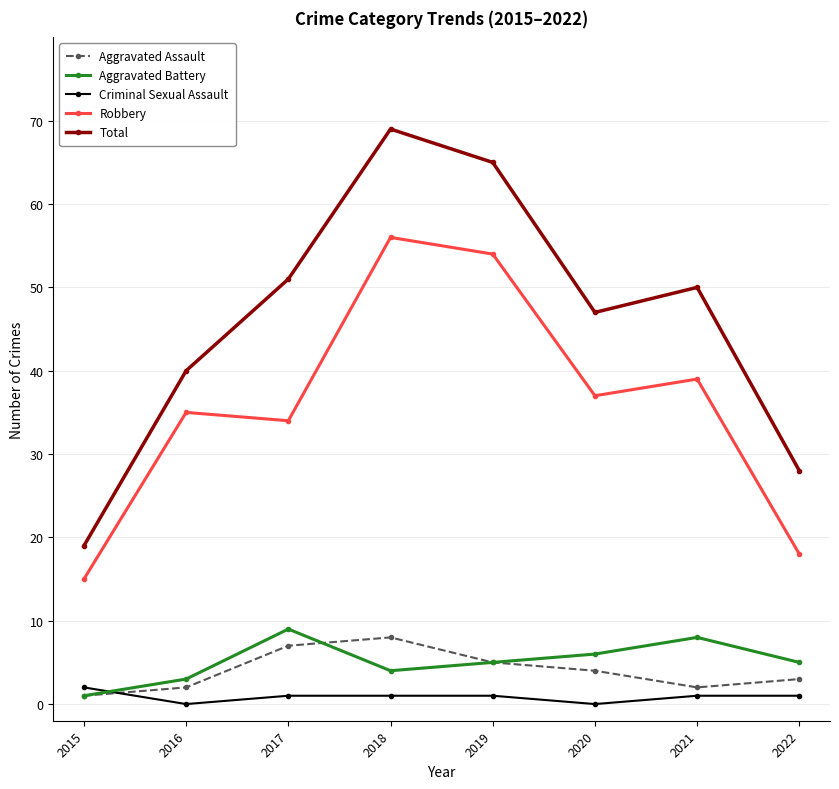

Which series changed the most between 2018 and 2022?

Total